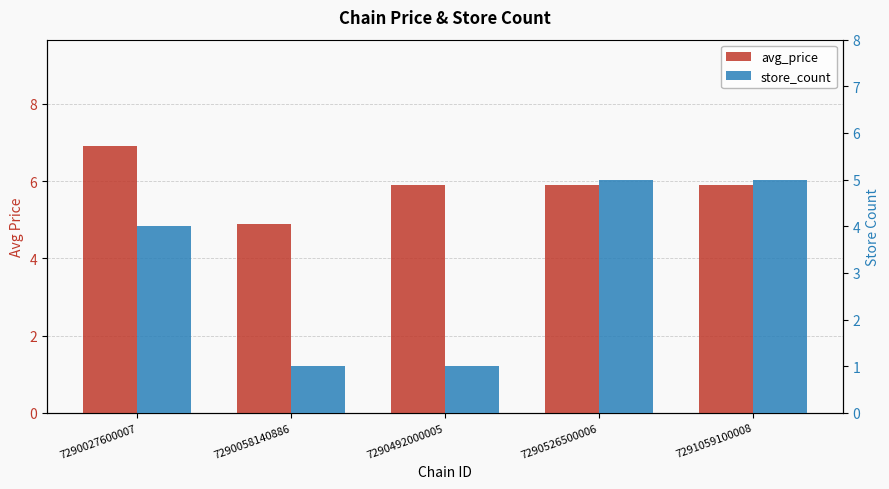

List the series in order of their overall mean, lowest first.

store_count, avg_price